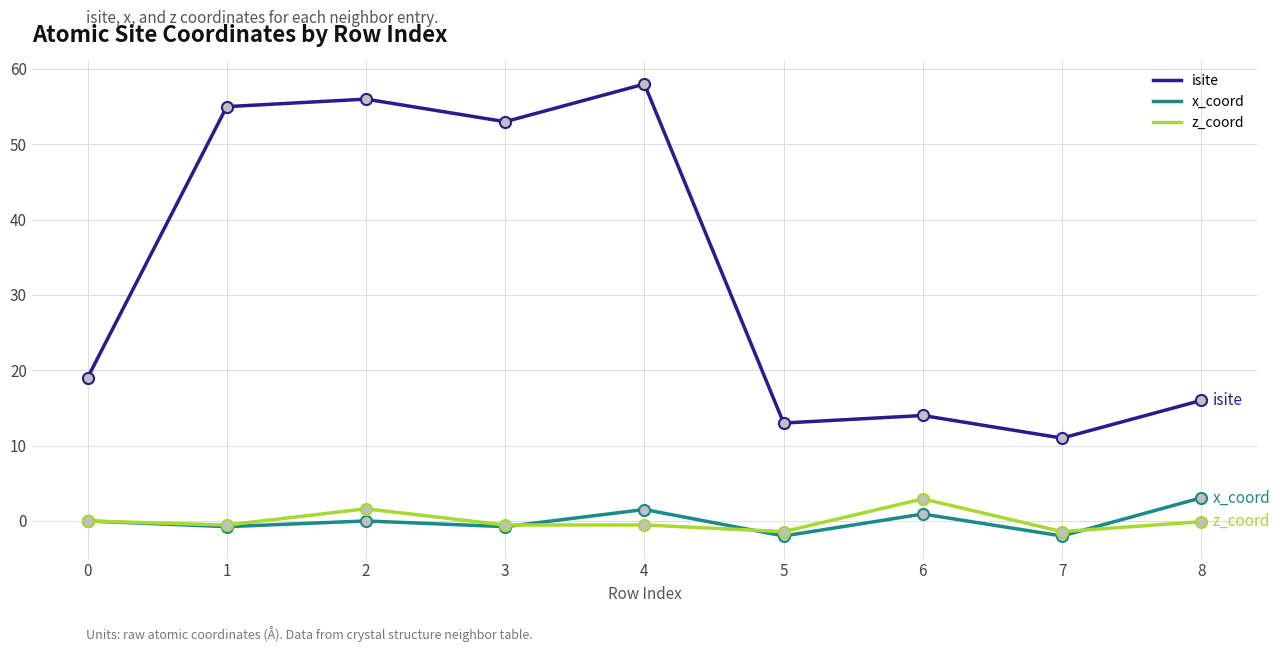

What is the total value across all series at 7?

7.6